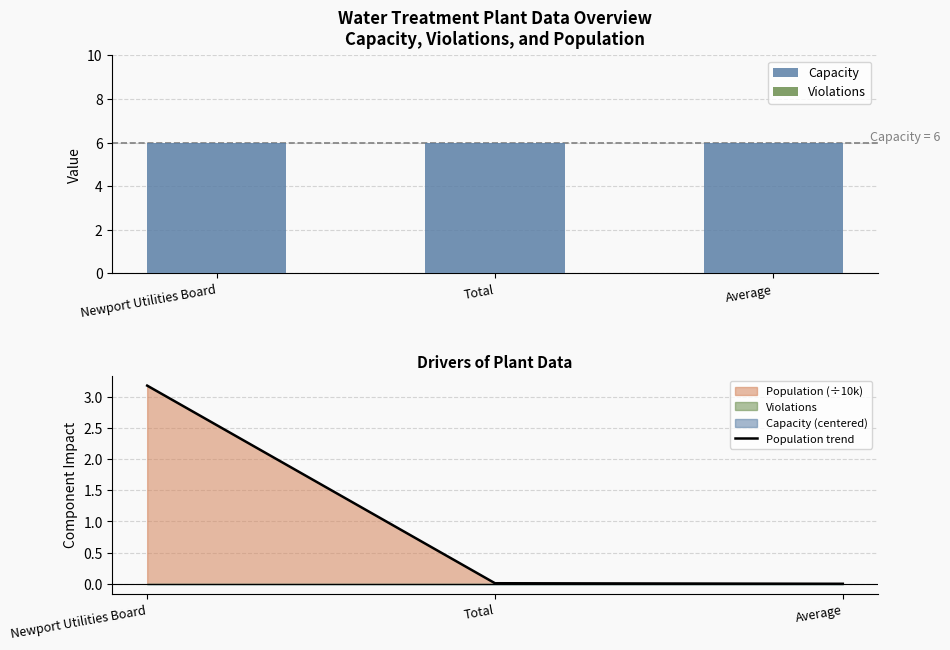

Which series changed the most between Newport Utilities Board and Average?

Population trend